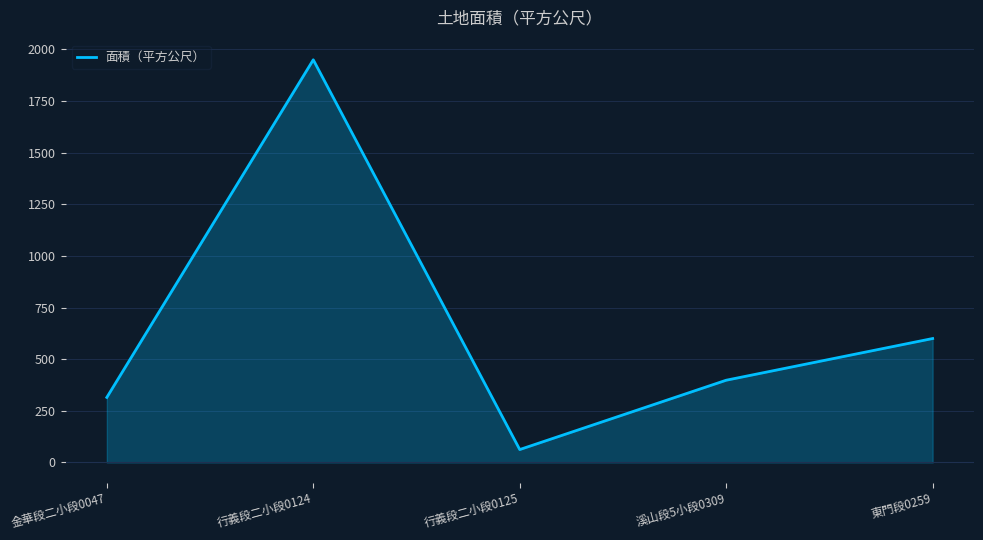

How many interior local peaks (higher than both neighbors) does the data have?

1